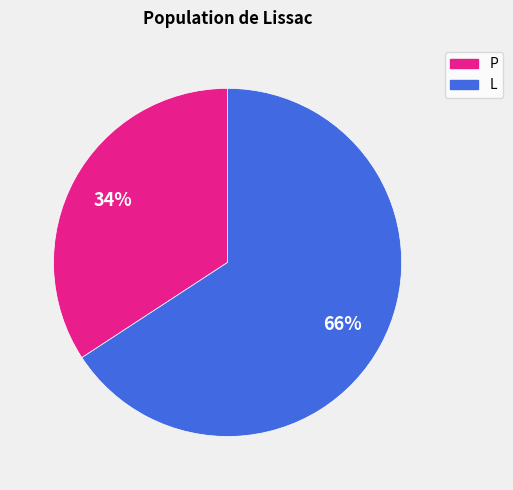

Which has a higher value, P or L?

L